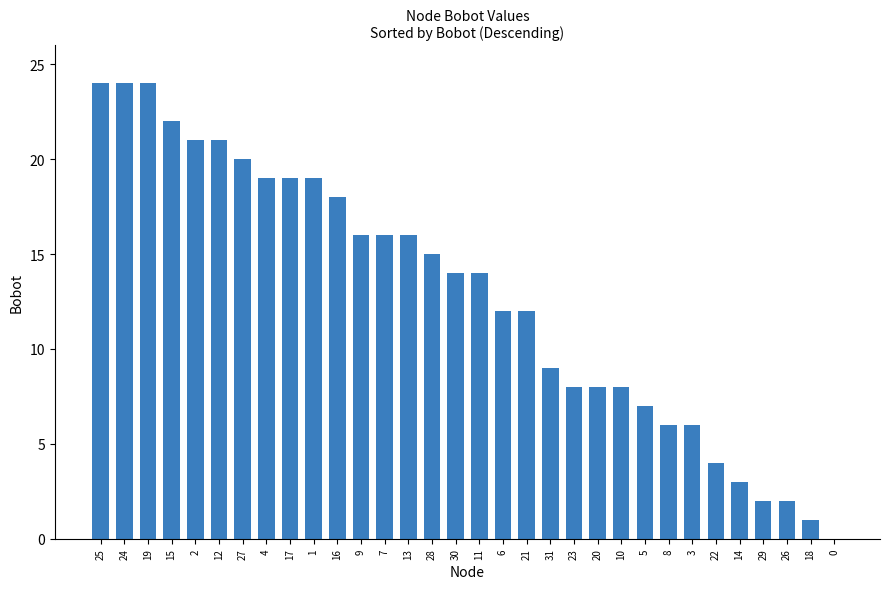

Reading left to right, extract all data points from this chart.

25=24	24=24	19=24	15=22	2=21	12=21	27=20	4=19	17=19	1=19	16=18	9=16	7=16	13=16	28=15	30=14	11=14	6=12	21=12	31=9	23=8	20=8	10=8	5=7	8=6	3=6	22=4	14=3	29=2	26=2	18=1	0=0